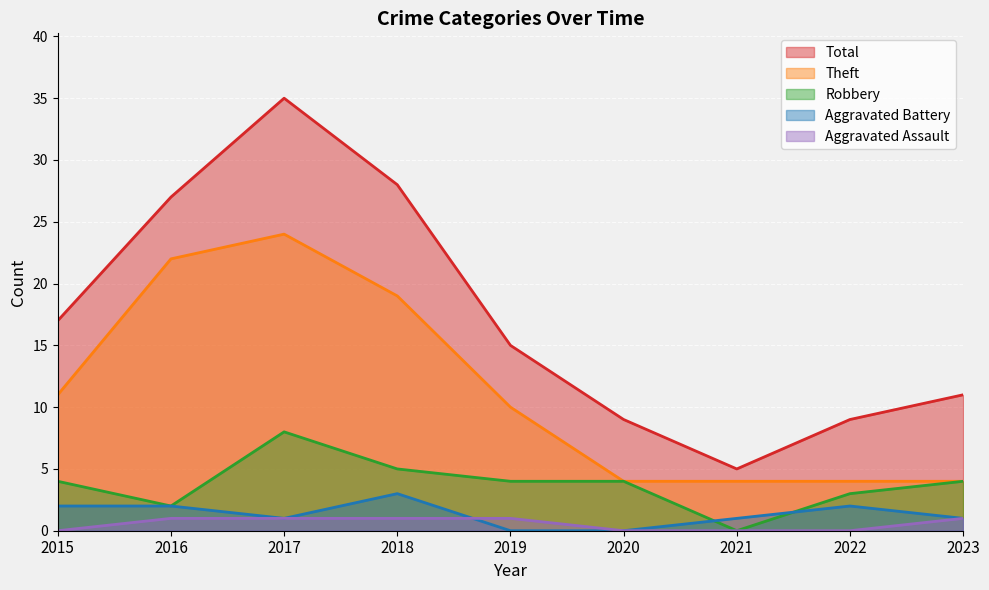

Rank the series at 2018 from lowest to highest value.

Aggravated Assault, Aggravated Battery, Robbery, Theft, Total